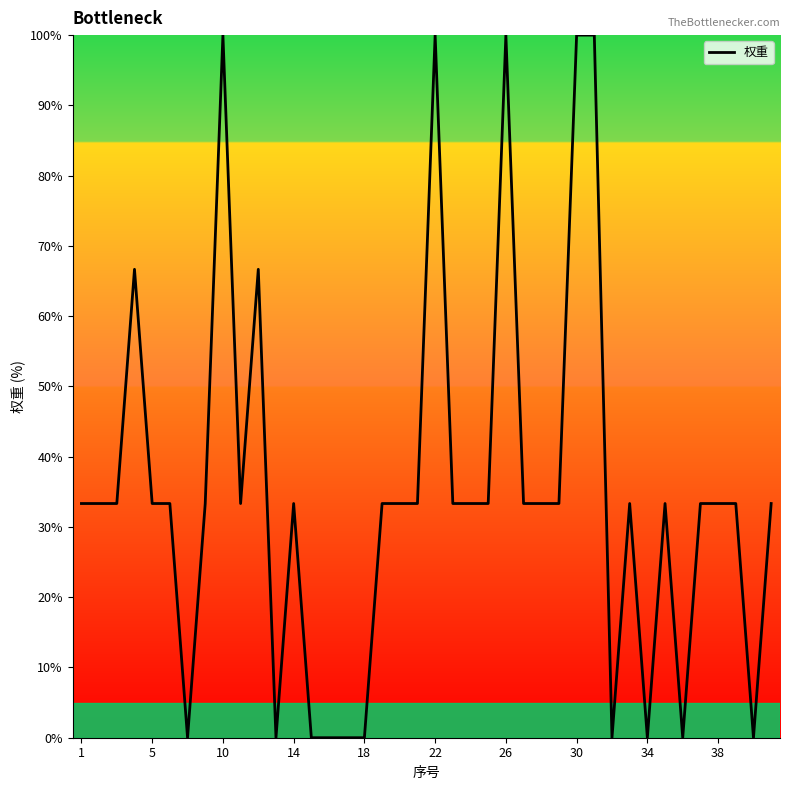

What is the maximum value shown in the chart?

100.0